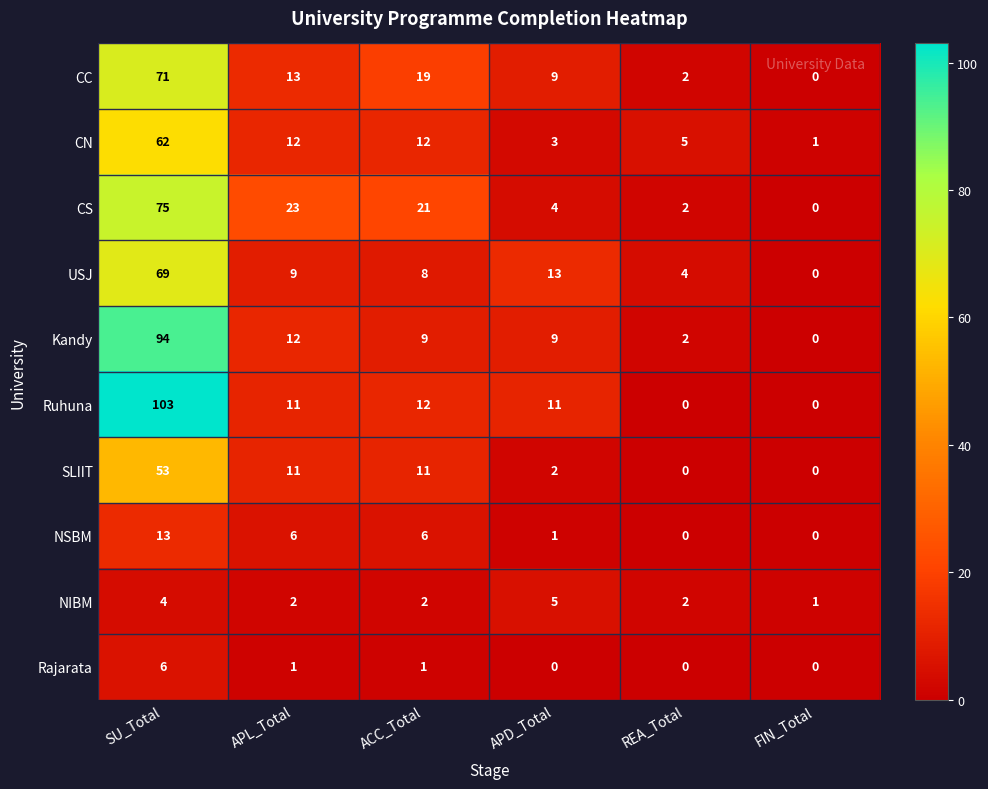

What is the difference between the maximum and minimum values in the USJ series?

69